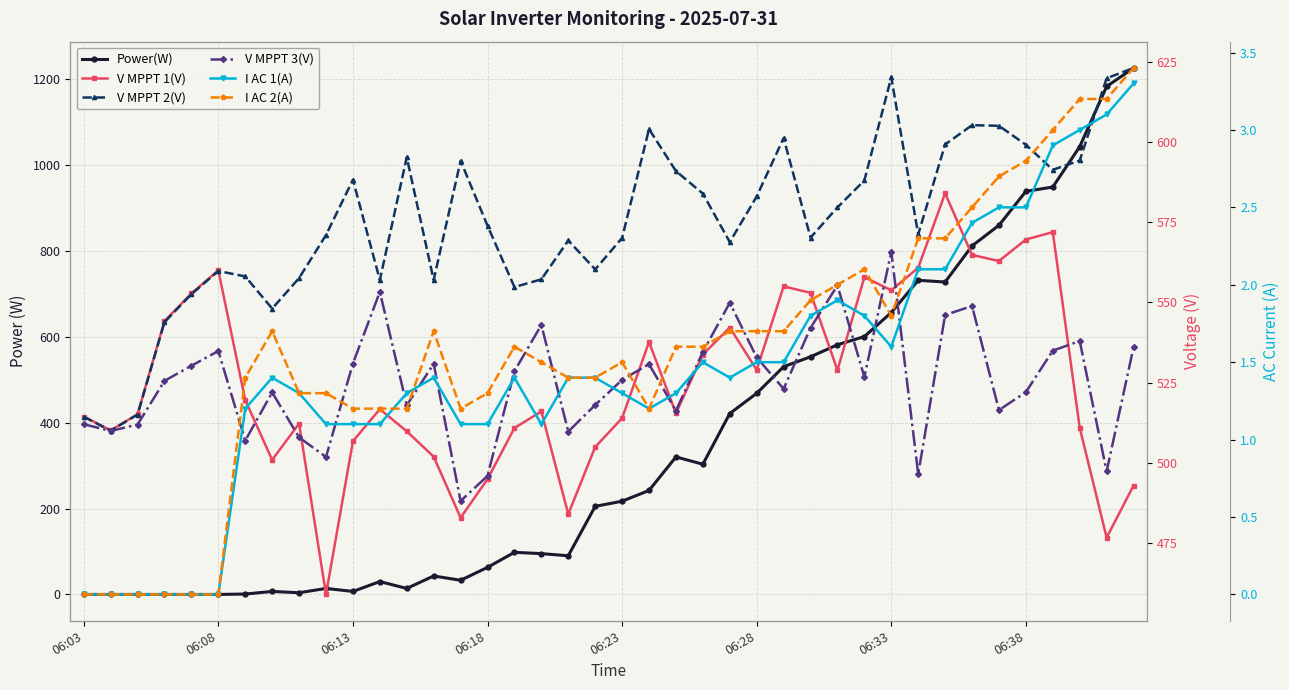

At how many categories does at least one series exceed 574?

20